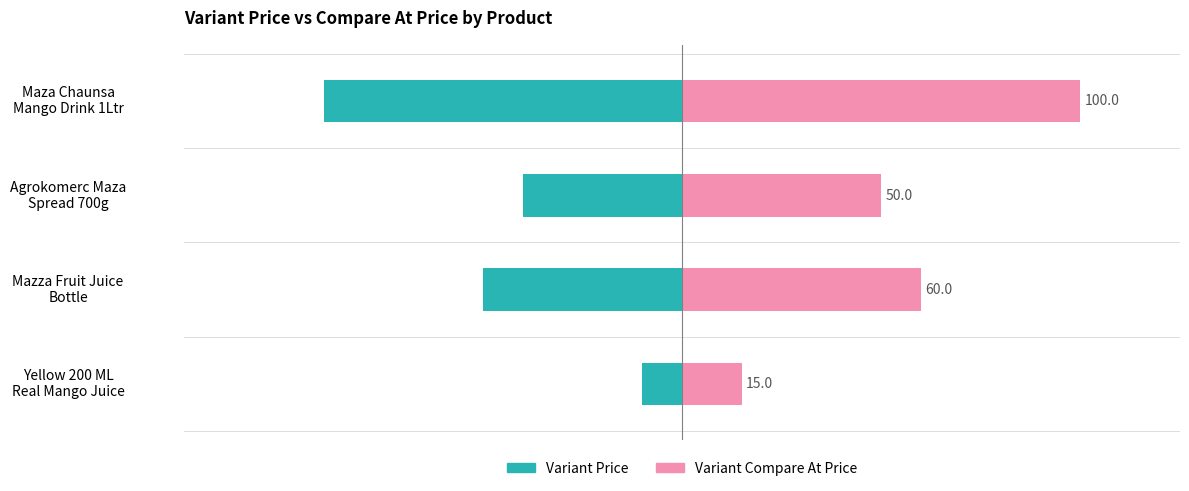

What are all the series names shown in the legend?

Variant Price, Variant Compare At Price